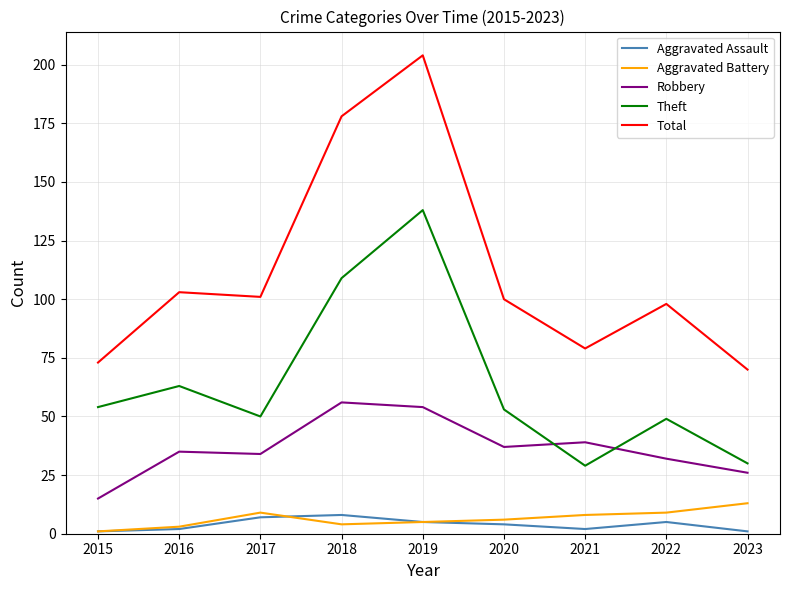

Is this an area chart (filled region under the line)?

No